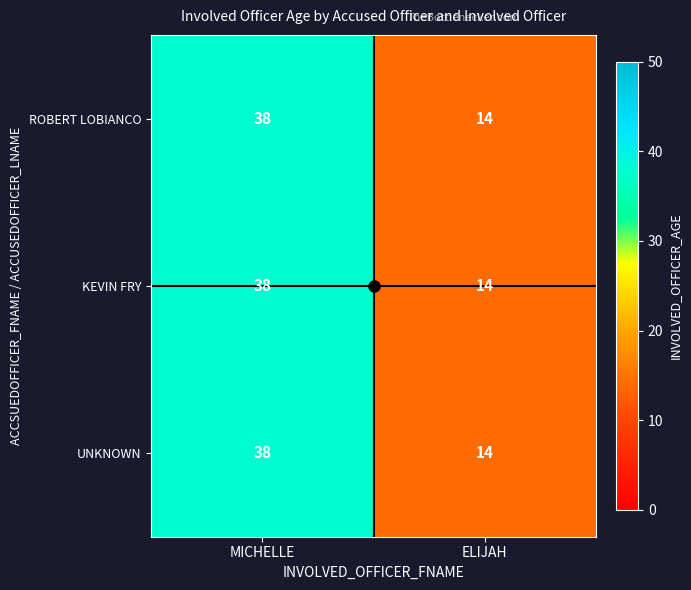

What is the approximate value of ROBERT LOBIANCO at MICHELLE, to the nearest 5?

40